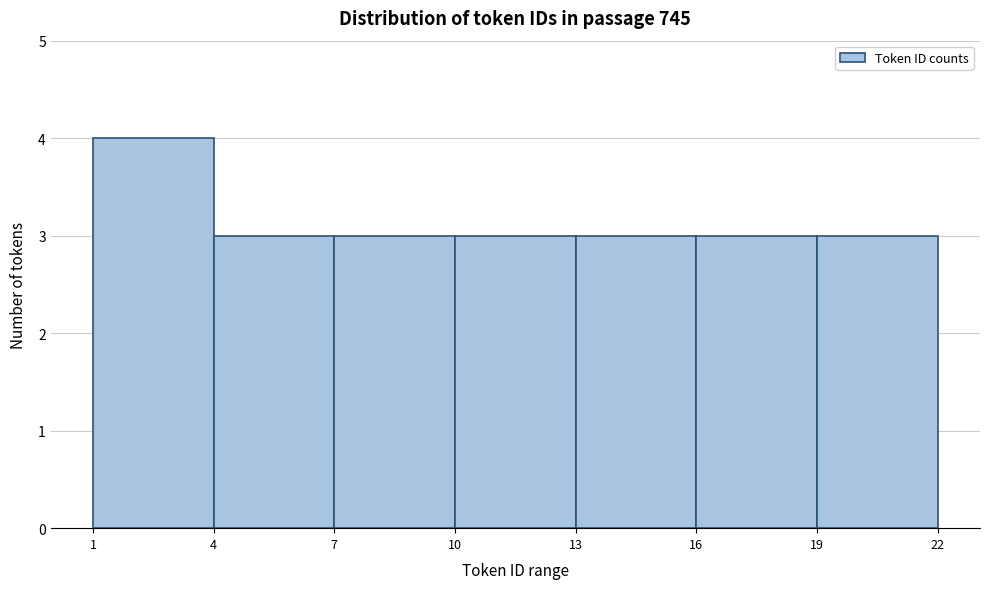

Reading left to right, list every bar in this chart as the range it spans on the x-axis followed by its height. The values are not printed on the chart, so give them approximately, as read against the axis.

1 to 4: 4
4 to 7: 3
7 to 10: 3
10 to 13: 3
13 to 16: 3
16 to 19: 3
19 to 22: 3